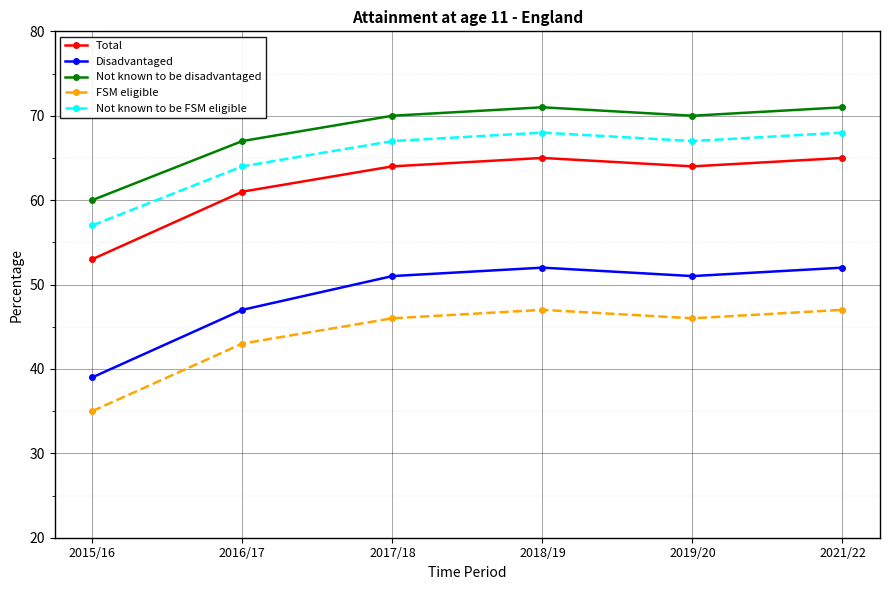

What is the value of the Disadvantaged point at the 6th from the left?

52